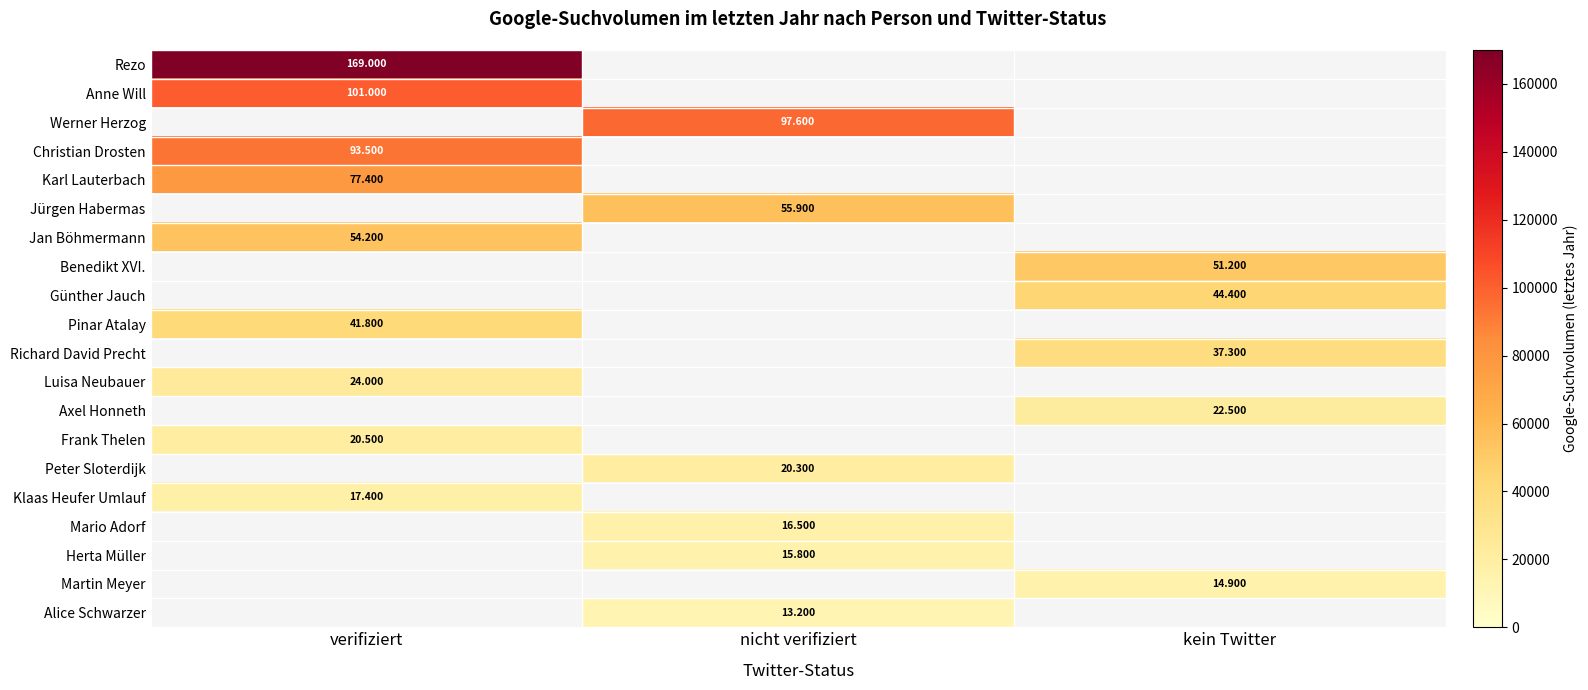

How many categories are shown in the chart?

3